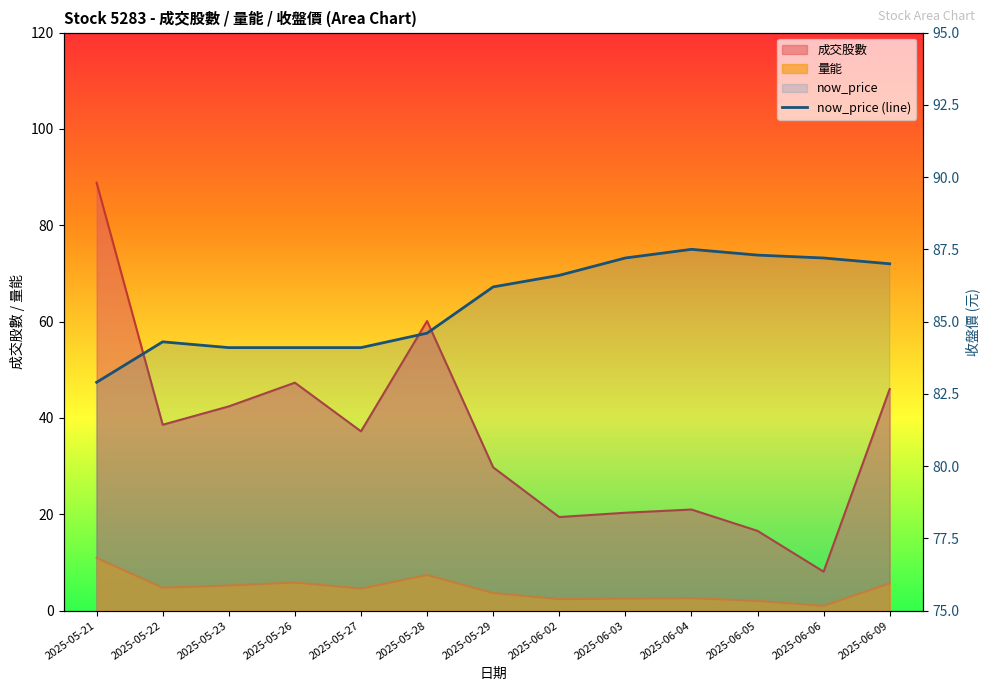

Is it true that the value at 2025-06-02 is 86.6?

True